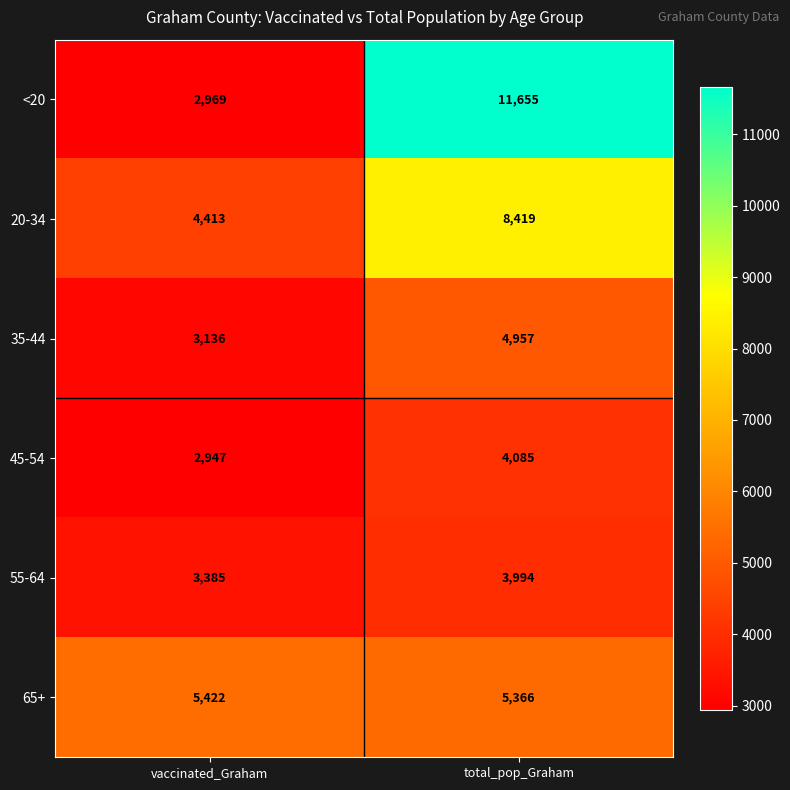

At vaccinated_Graham, list the series in order from smallest to largest.

45-54, <20, 35-44, 55-64, 20-34, 65+